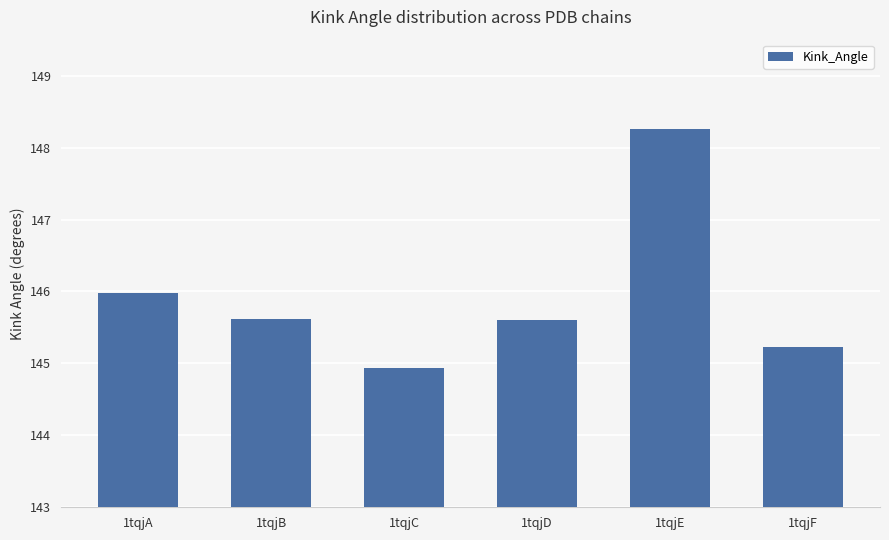

Reading right to left, transcribe all the data shown in this chart.

145.2	148.3	145.6	144.9	145.6	146.0